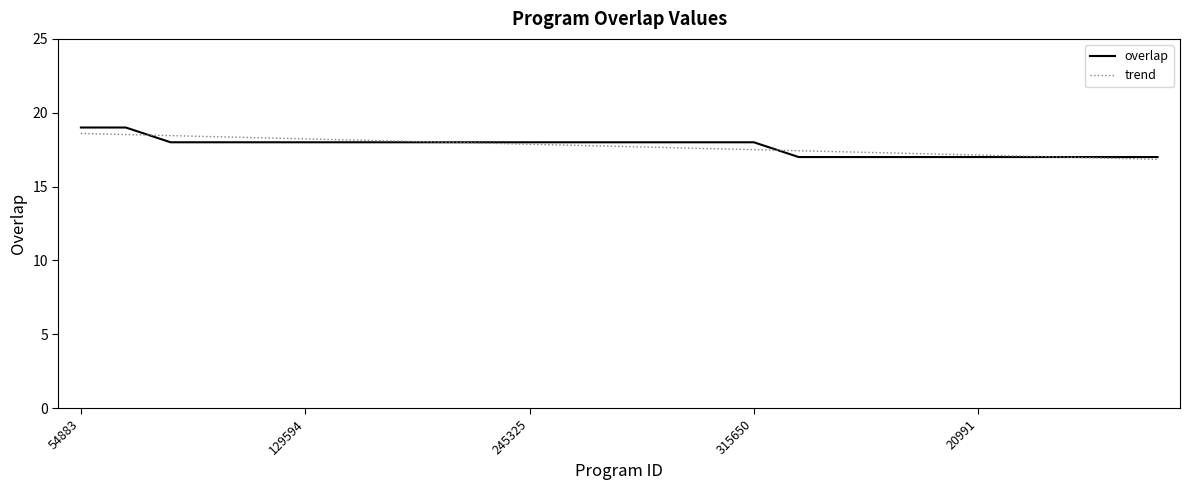

What is the difference between the maximum and minimum values in the trend series?

1.8